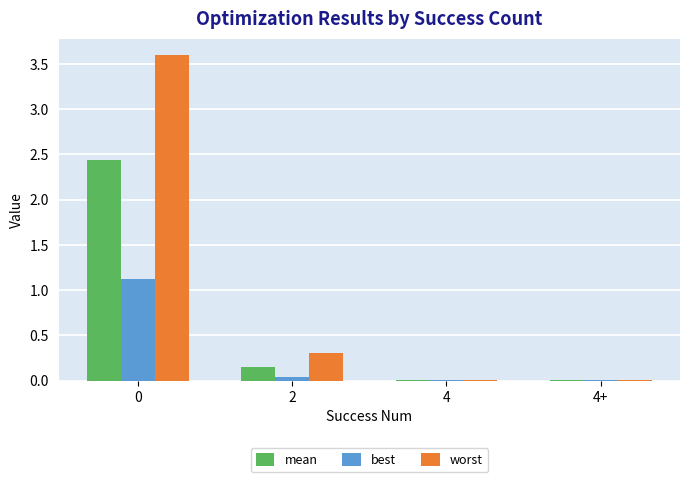

What is the approximate value of best at 0?

1.1